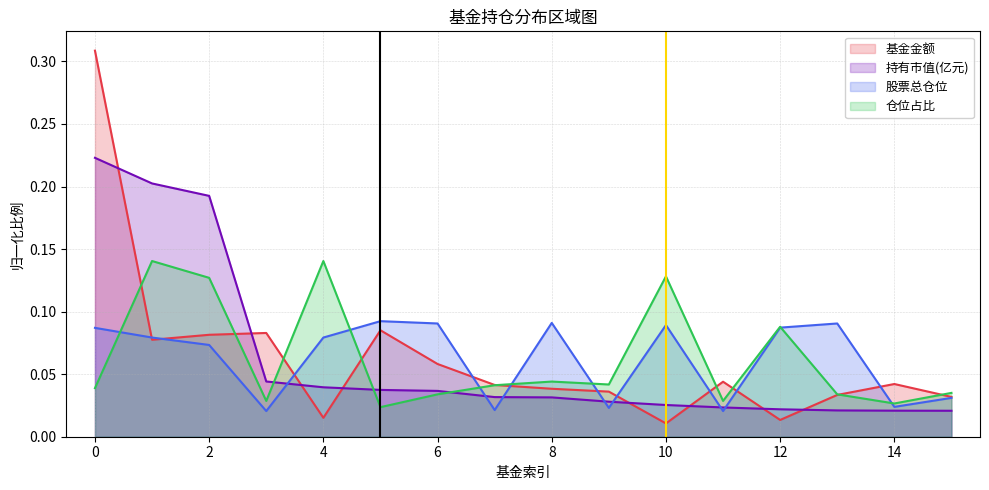

Count the 持有市值(亿元) values in the range 0 to 1.

16